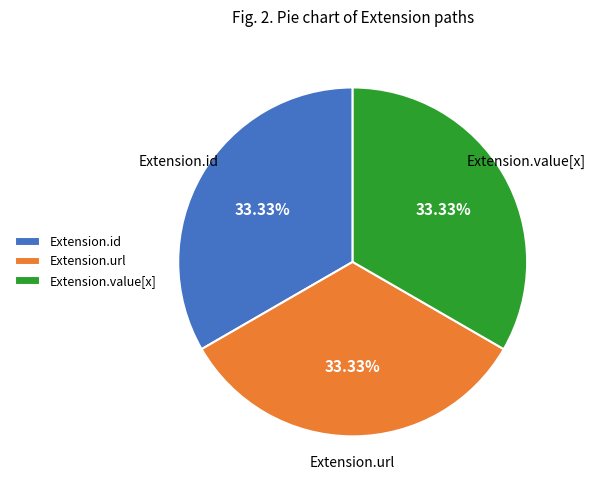

What is the ratio of the value at Extension.value[x] to the value at Extension.id?

1.0